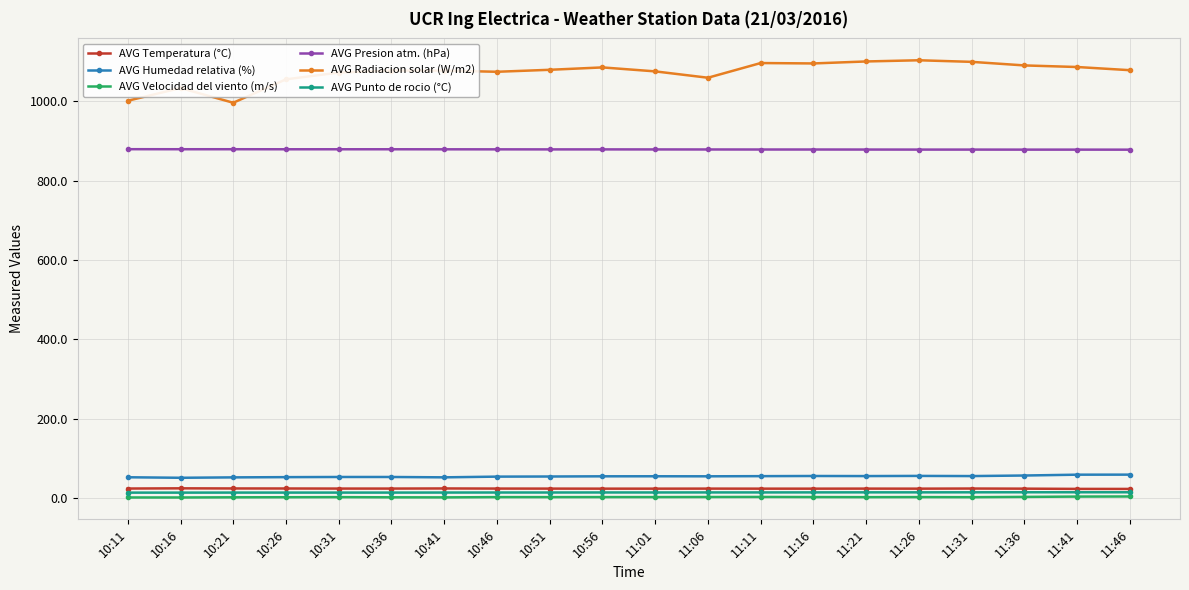

What is the label of the 11th point from the right?

10:56